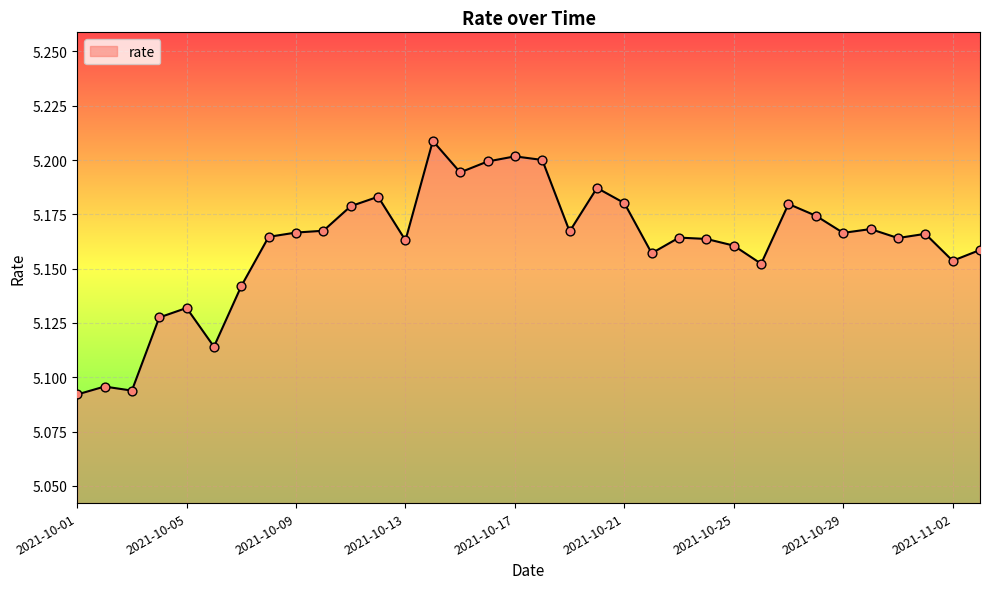

Is this an area chart (filled region under the line)?

Yes